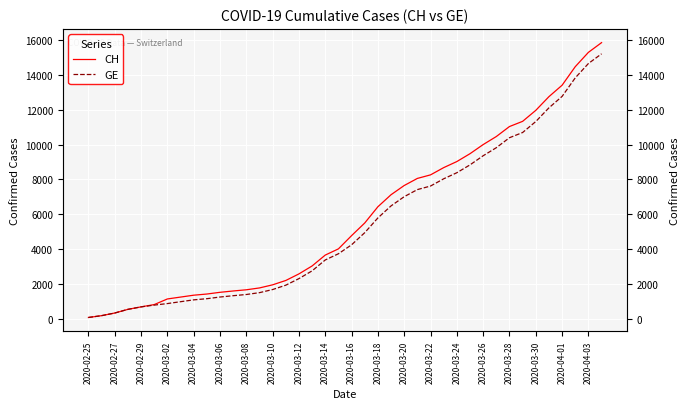

What is the difference between the highest and lowest values at 2020-03-20?

642